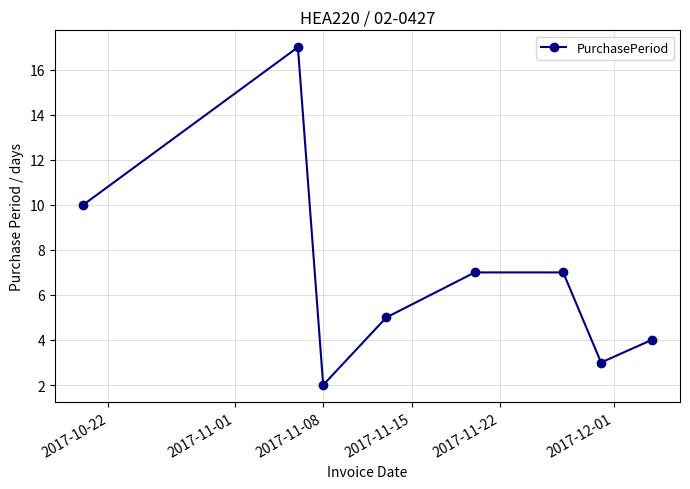

What is the difference between the maximum and second lowest values?

14